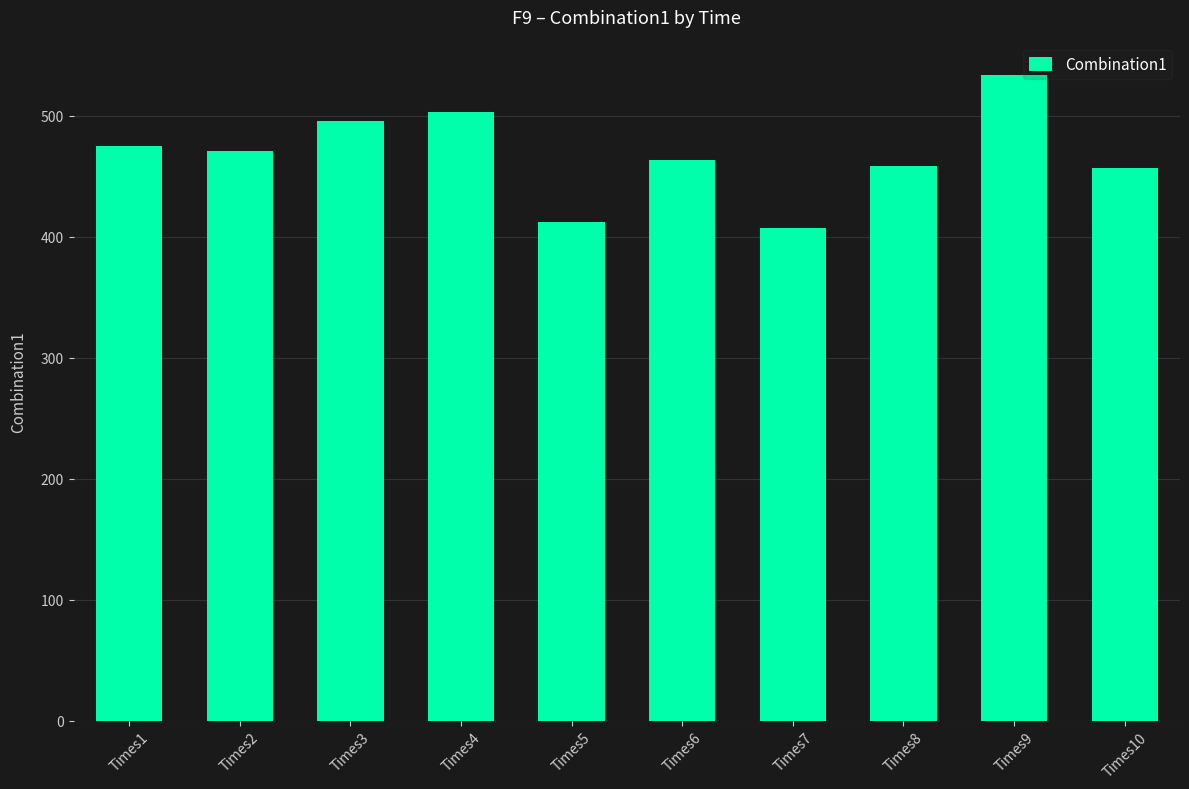

What is the value of the 8th bar from the left?

458.5